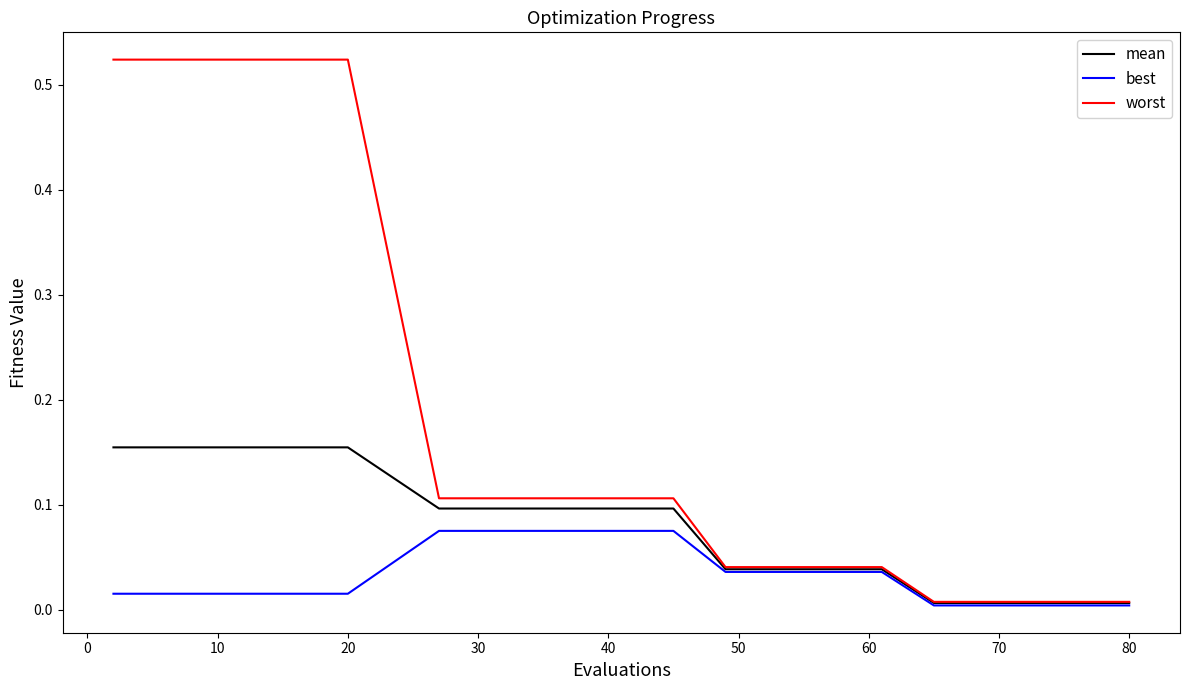

Does the chart have visible grid lines?

No